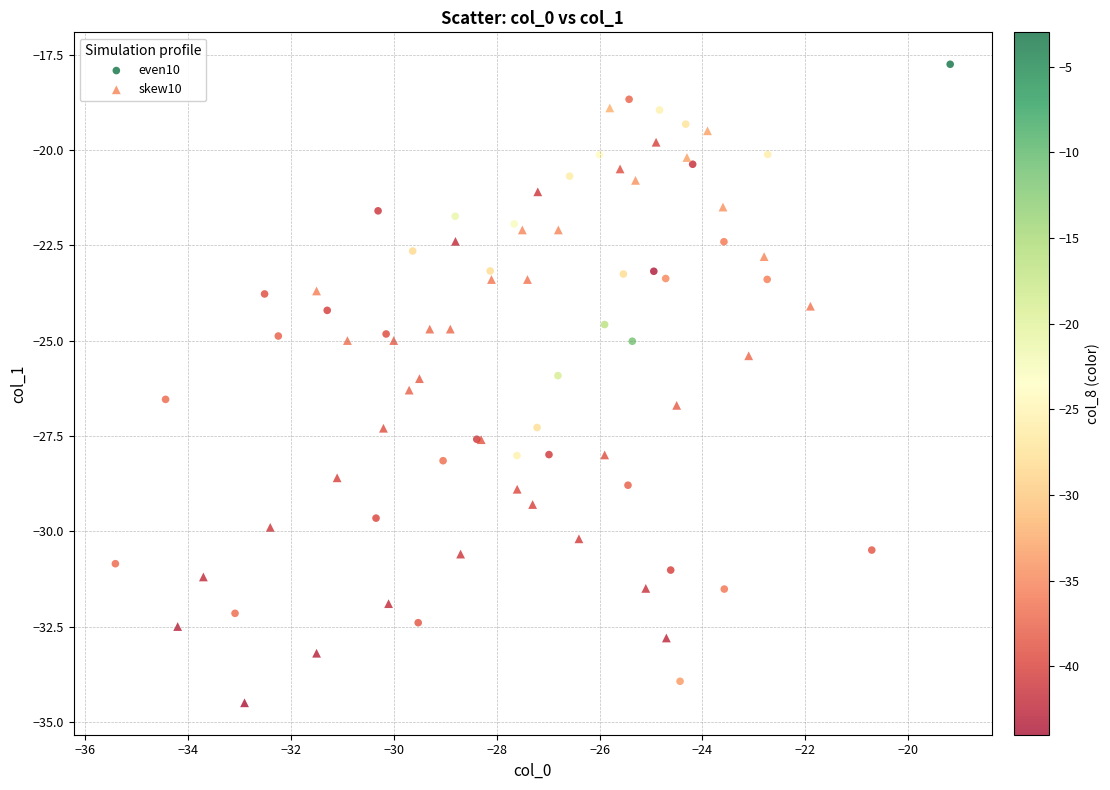

What are all the series names shown in the legend?

even10, skew10